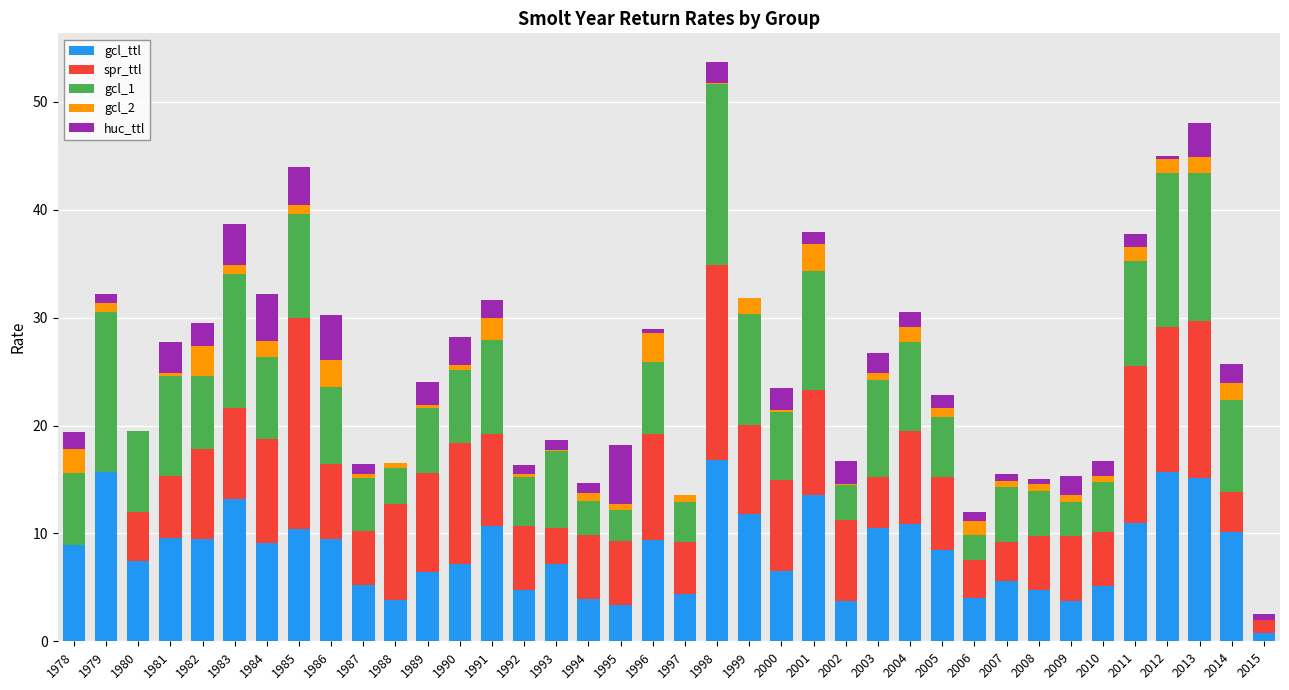

What are all the series names shown in the legend?

gcl_ttl, spr_ttl, gcl_1, gcl_2, huc_ttl